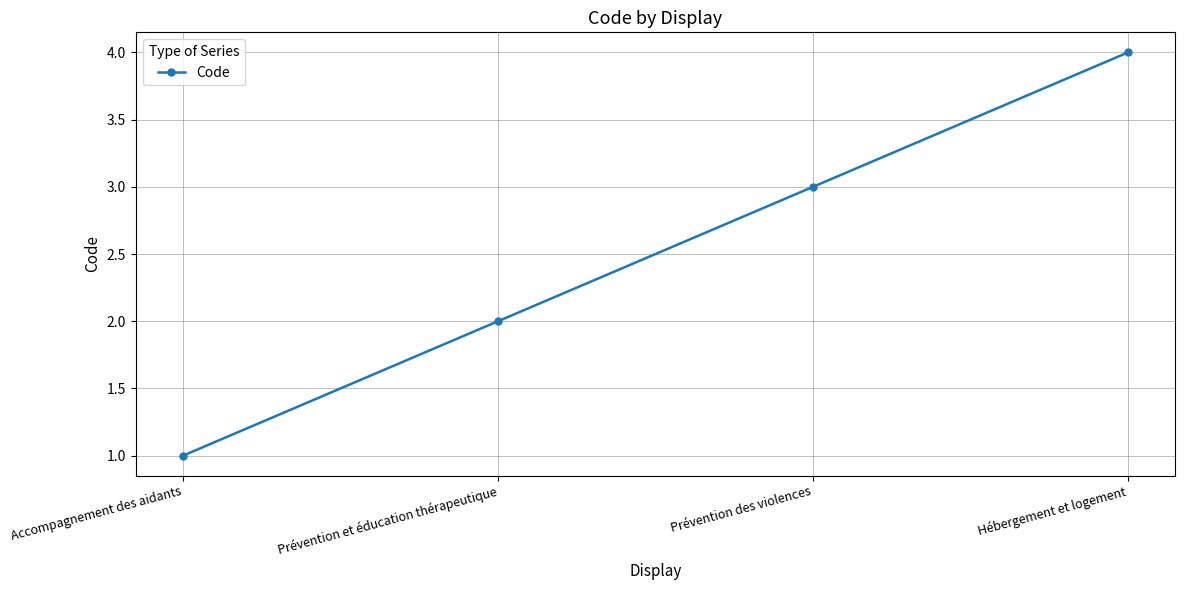

What is the sum of all values?

10